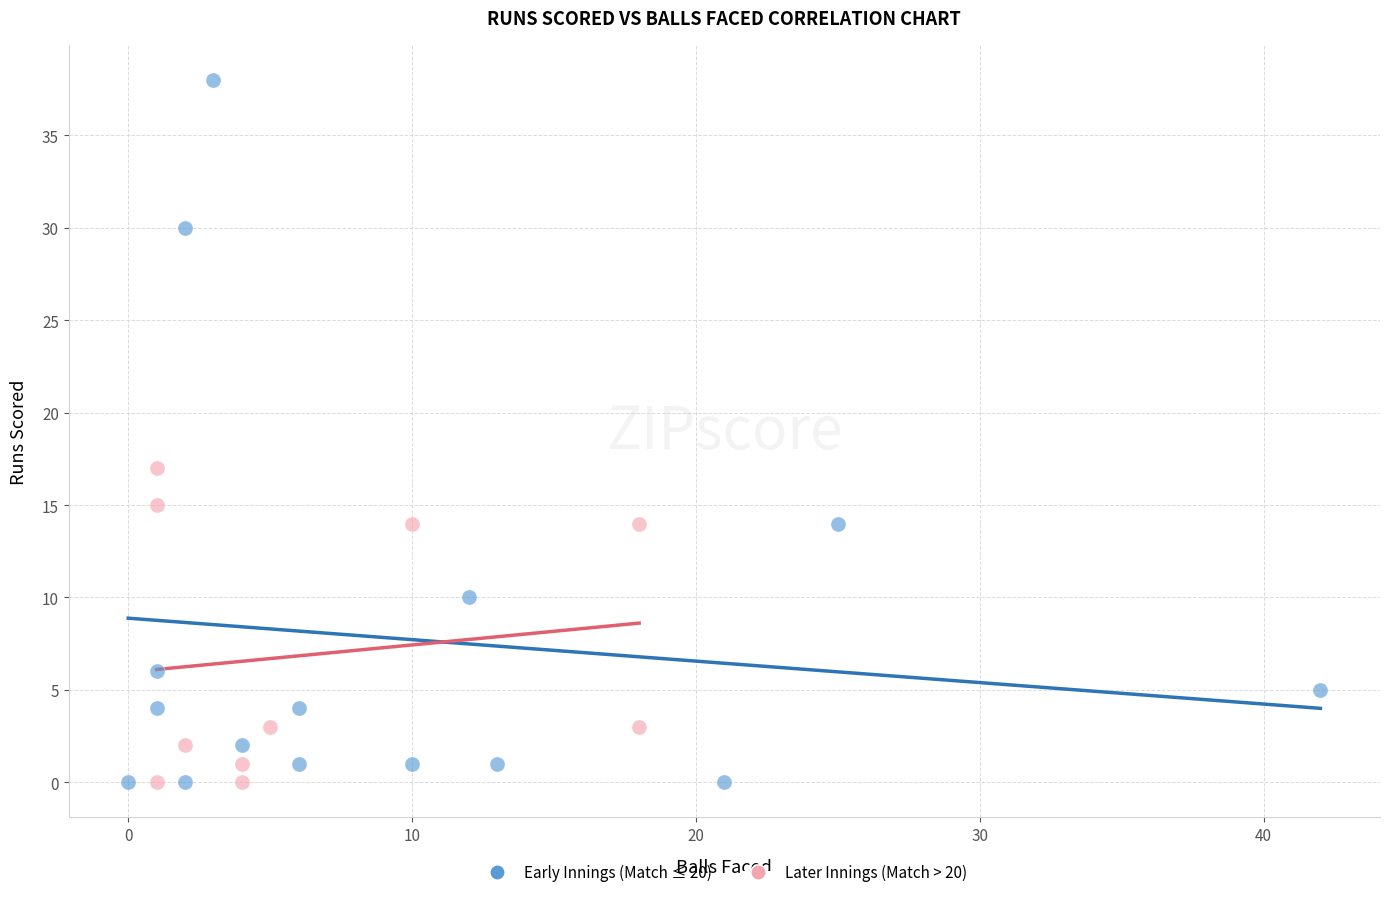

Which series reaches the maximum Y coordinate?

Early Innings (Match ≤ 20)